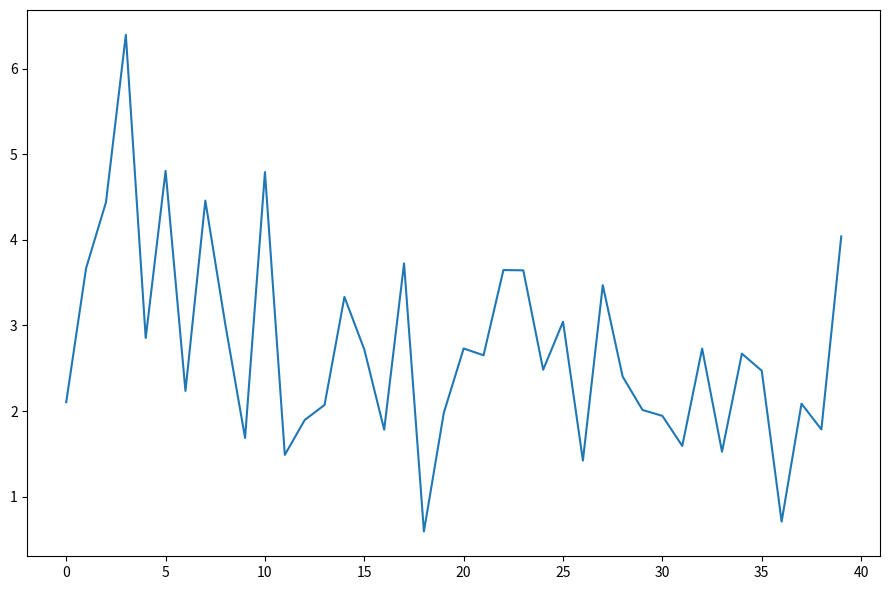

What is the maximum value shown in the chart?

6.4